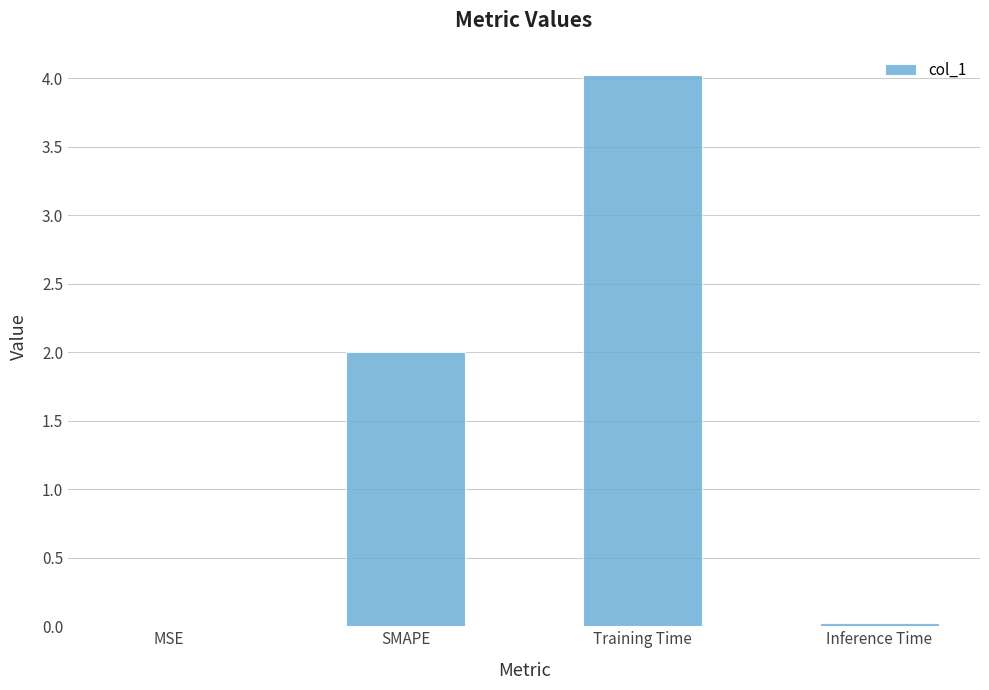

The chart shows a value of 4.0 at Training Time. True or false?

True